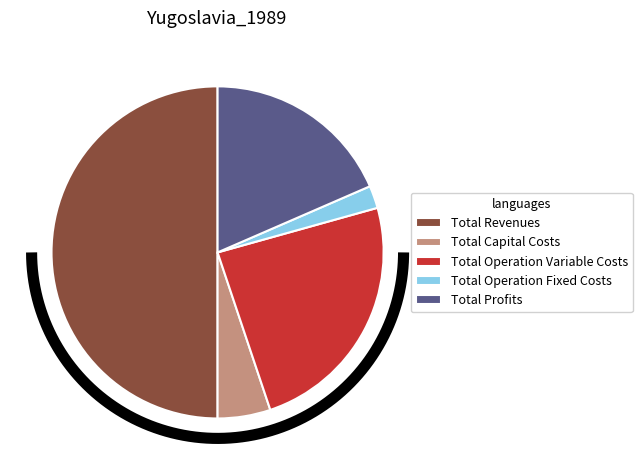

What percentage is the Total Operation Fixed Costs slice, to the nearest percent?

2%